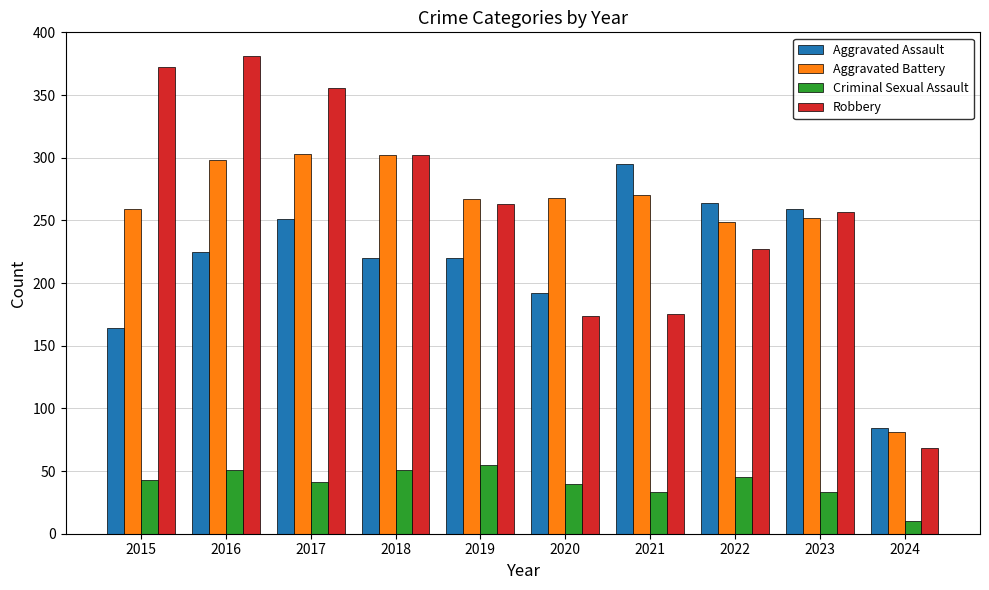

What is the greatest value displayed?

381